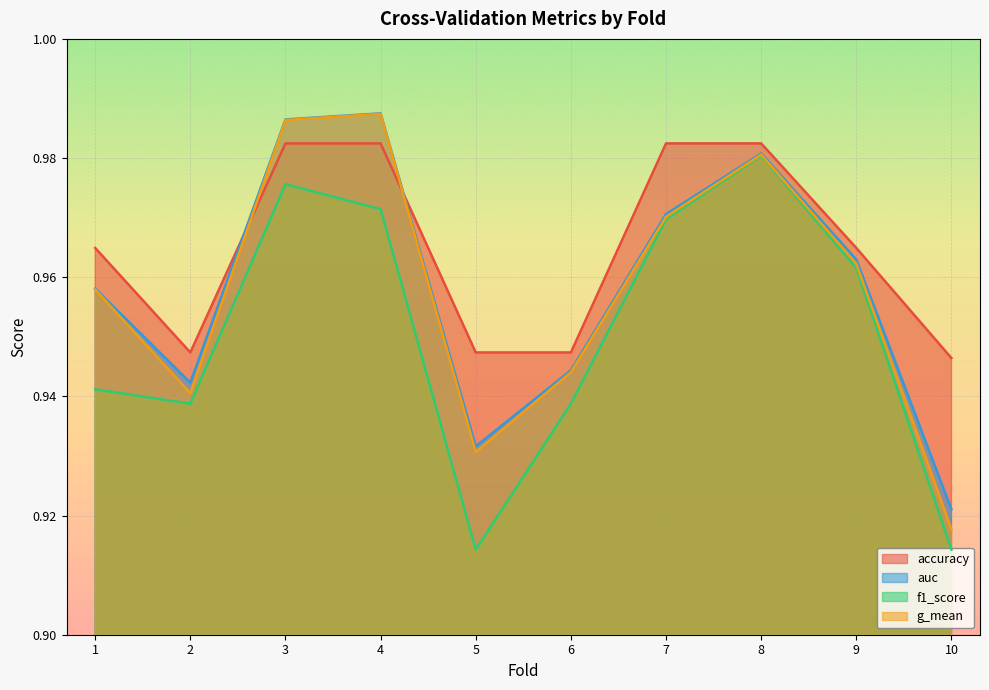

Which category has the lowest value in the auc series?

10